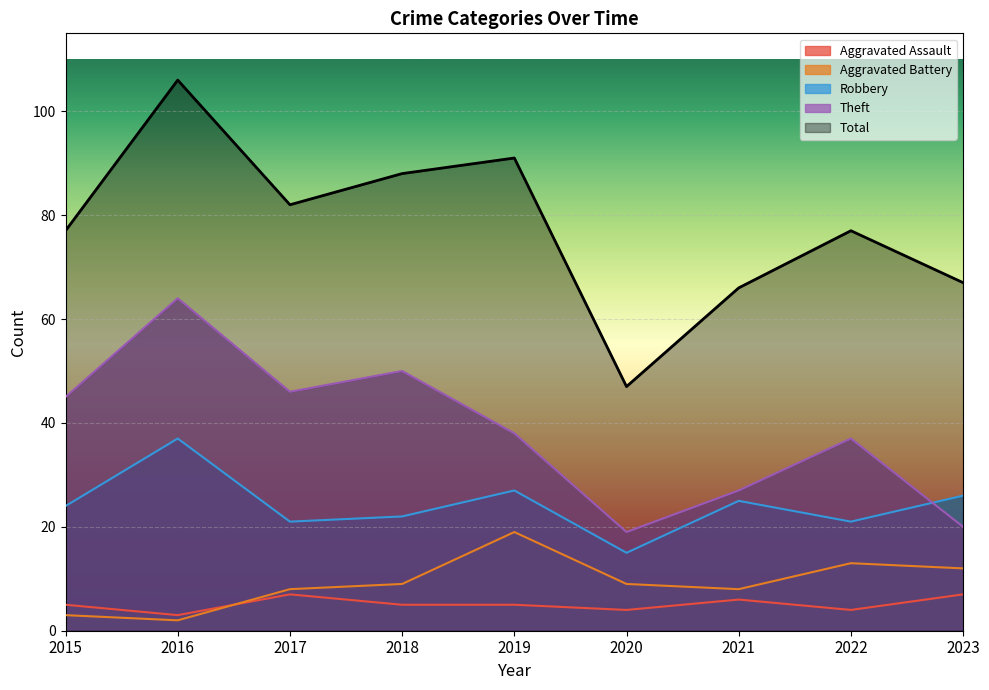

At how many categories does at least one series exceed 44?

9